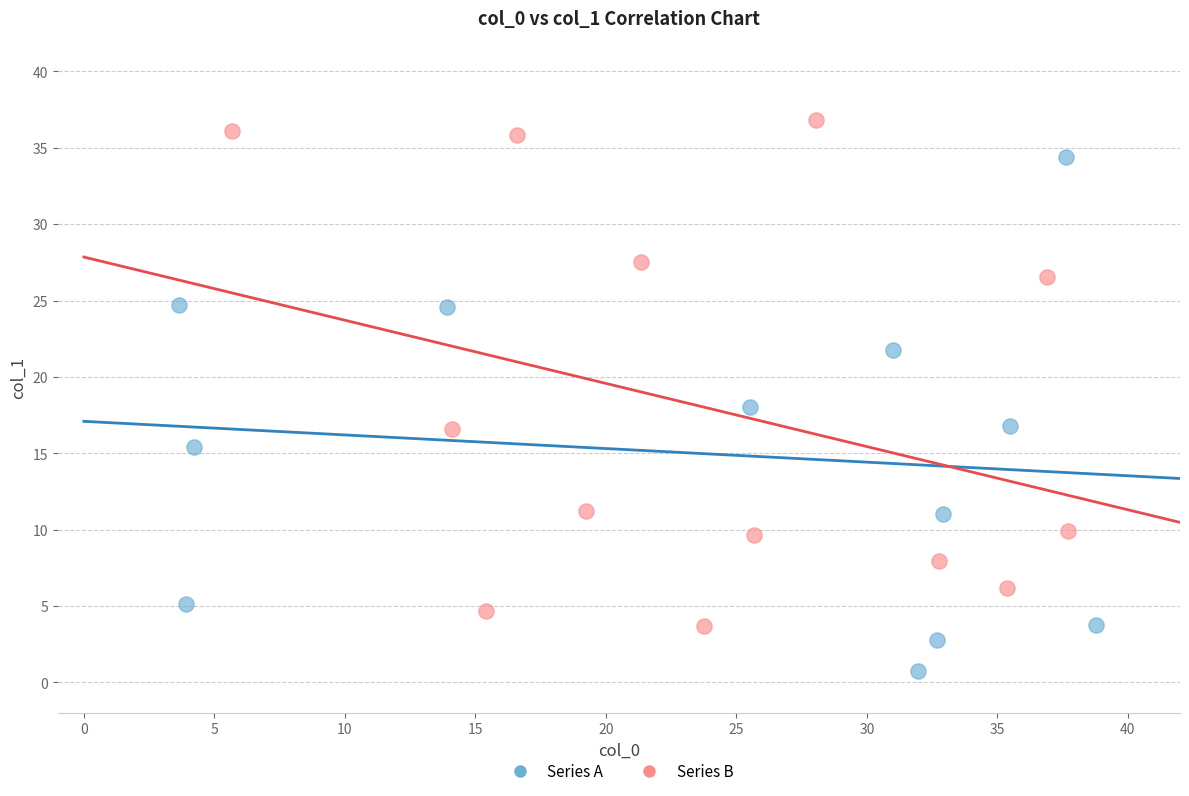

What are all the series names shown in the legend?

Series A, Series B